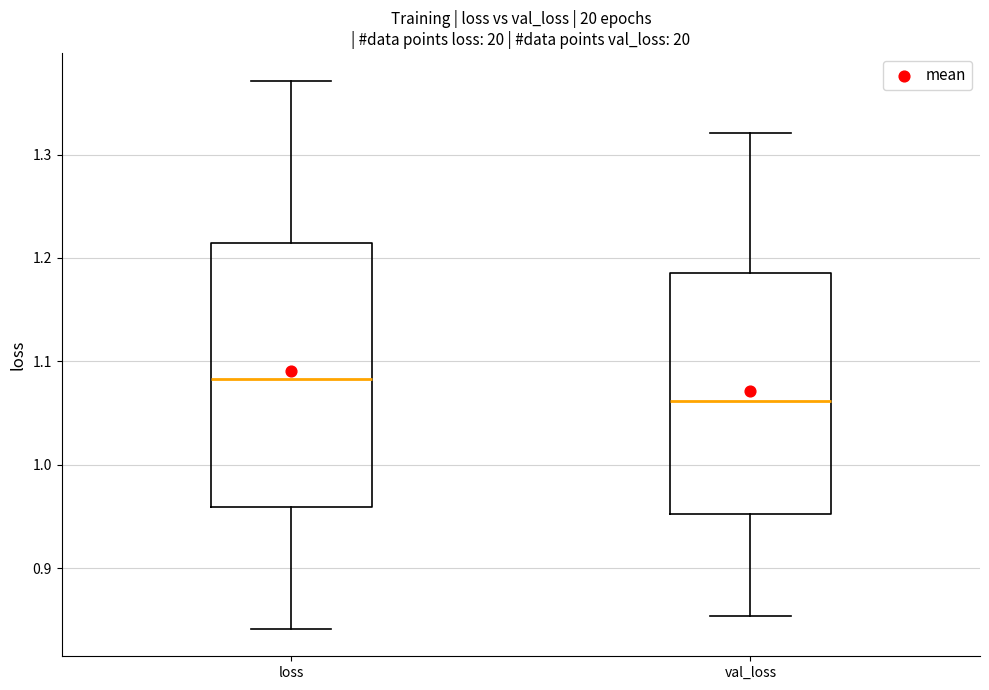

Which box's median line is the lowest?

val_loss